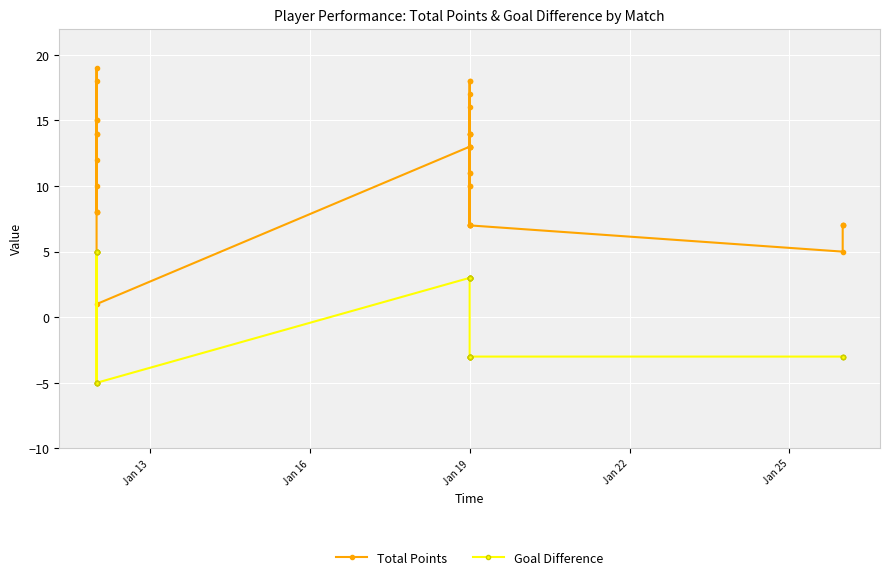

What is the total value across all series at Jan 19?

16